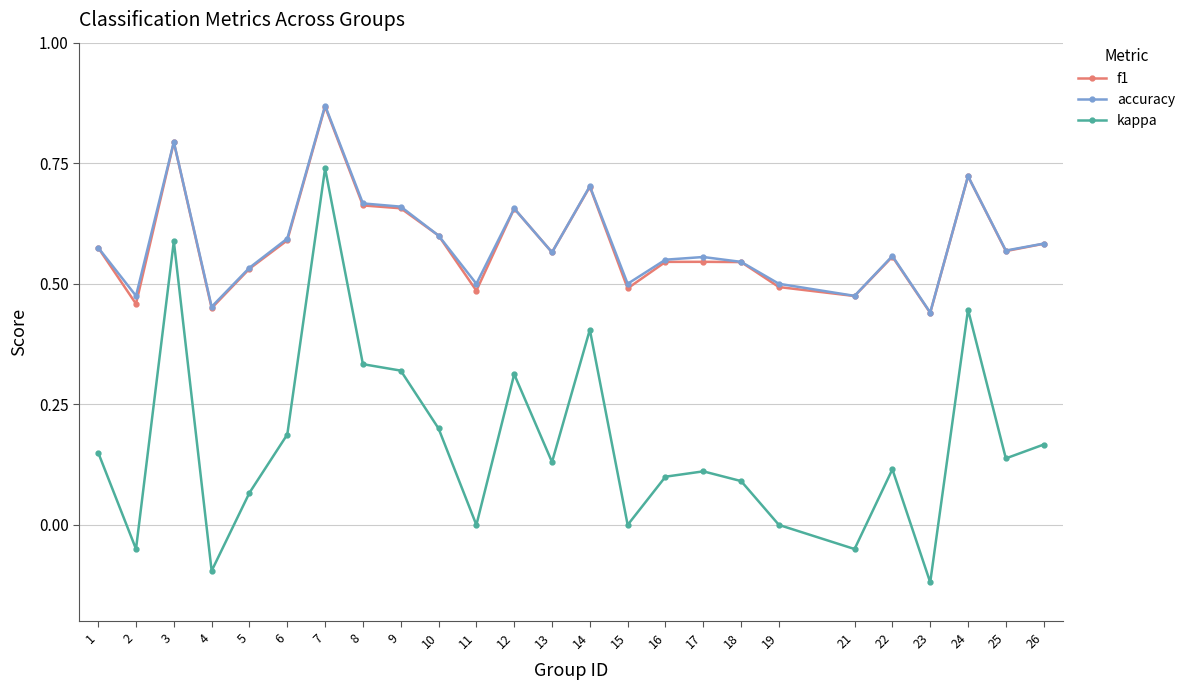

At which category does the chart reach its peak across all series?

7